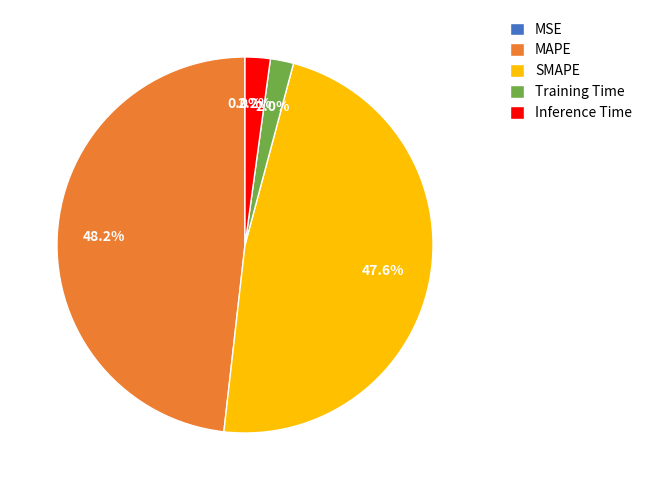

To the nearest percent, what is the difference between the Inference Time and MAPE slice percentages?

46%